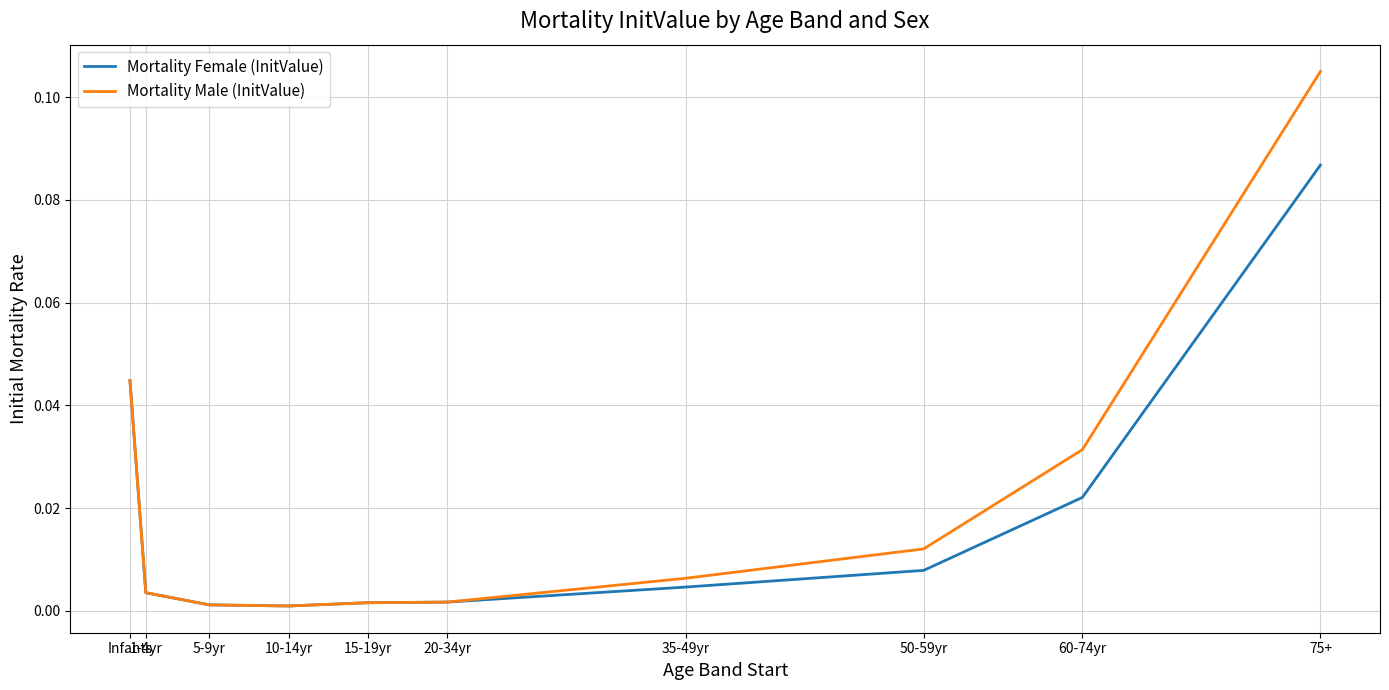

The value of Mortality Male (InitValue) at 5-9yr is 0.0. True or false?

True